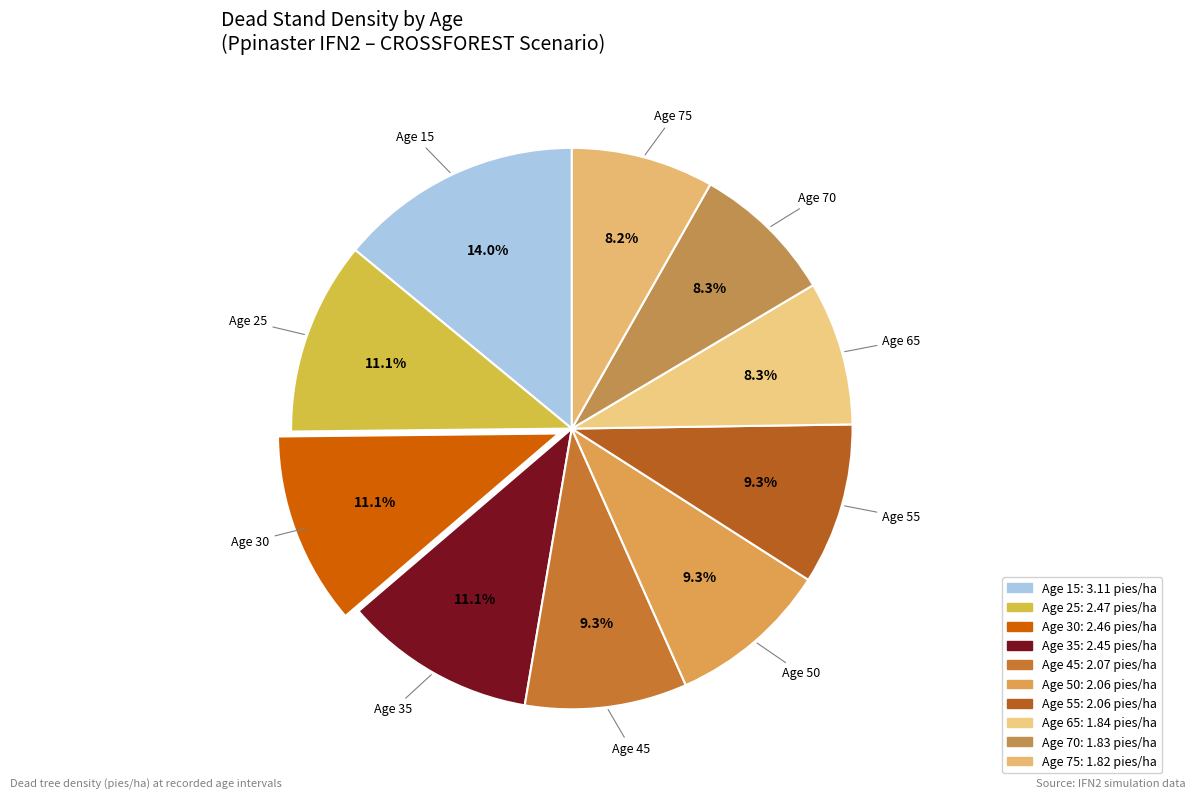

How many slices are in this pie chart?

10